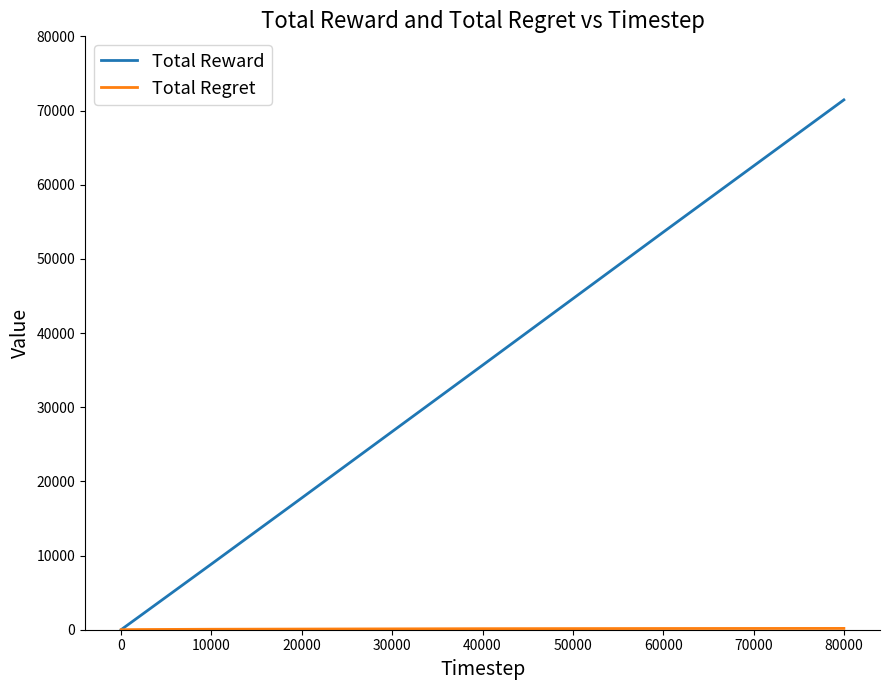

Which series has the widest spread of values?

Total Reward